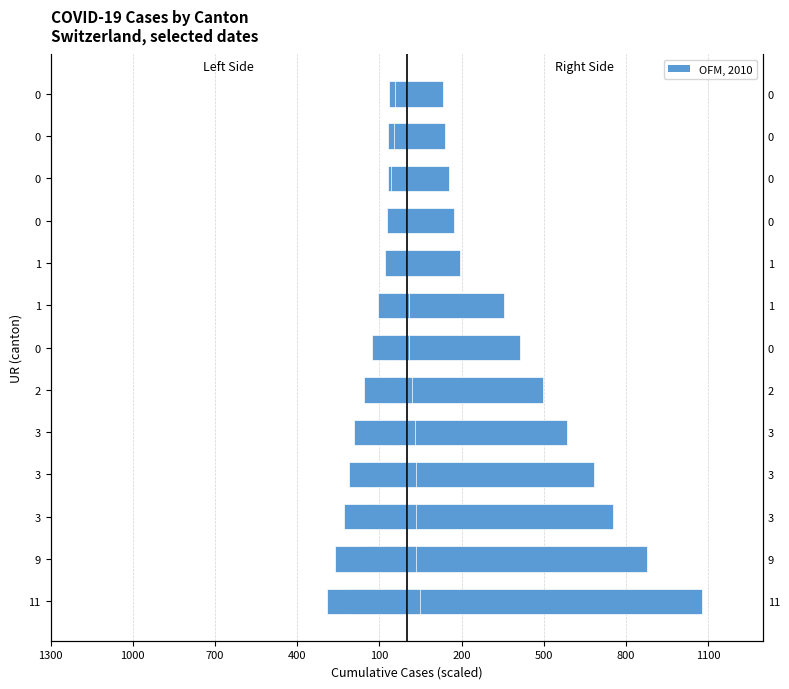

The value of SZ at 0 is 3.0. True or false?

False